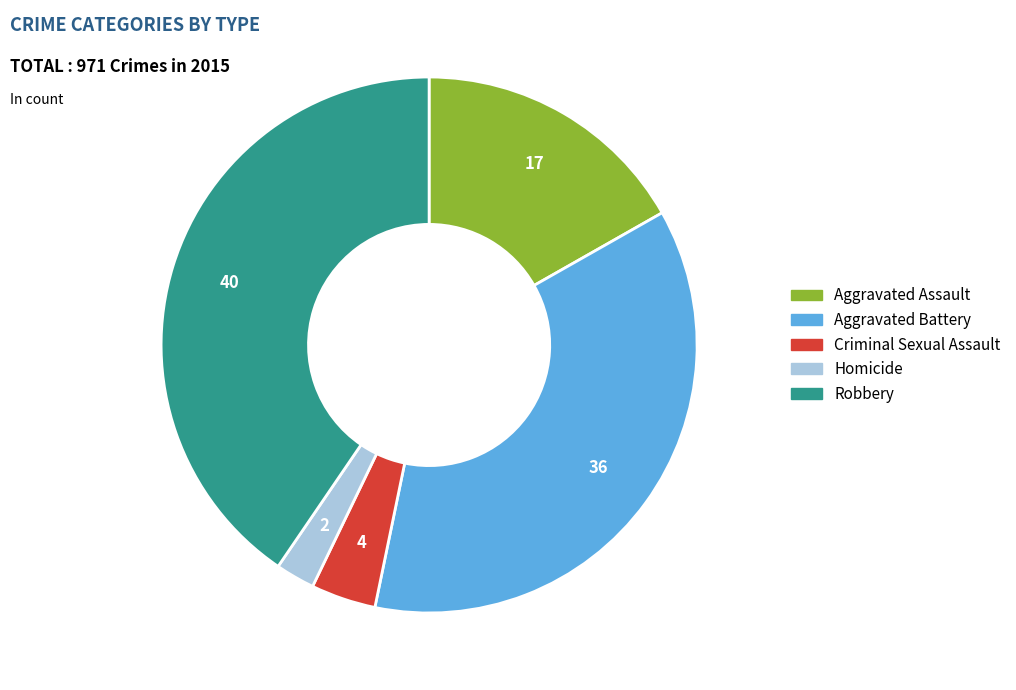

Is the sum of Aggravated Assault and Homicide greater than half?

No